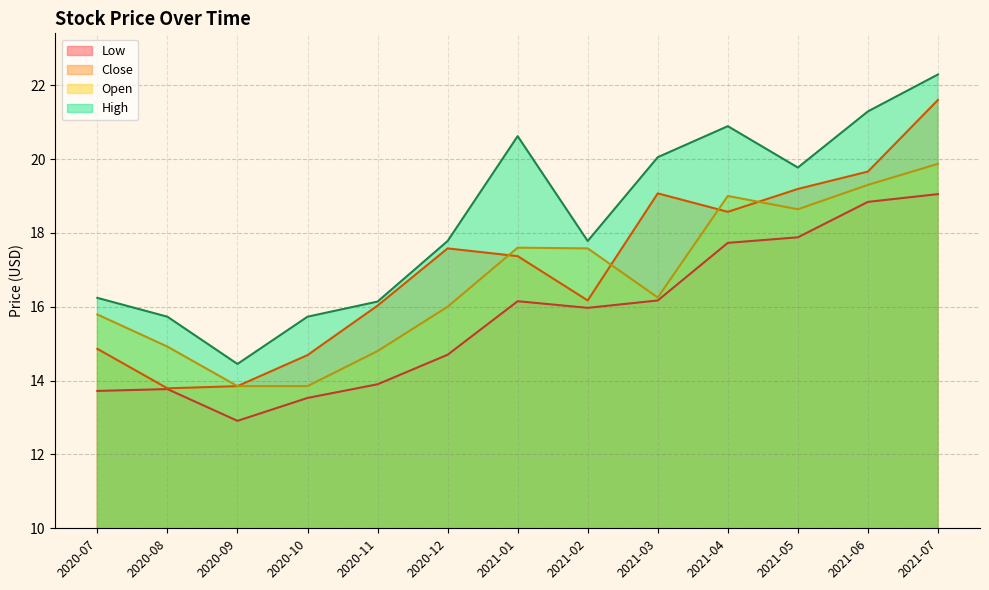

At which label does High reach its peak?

2021-07